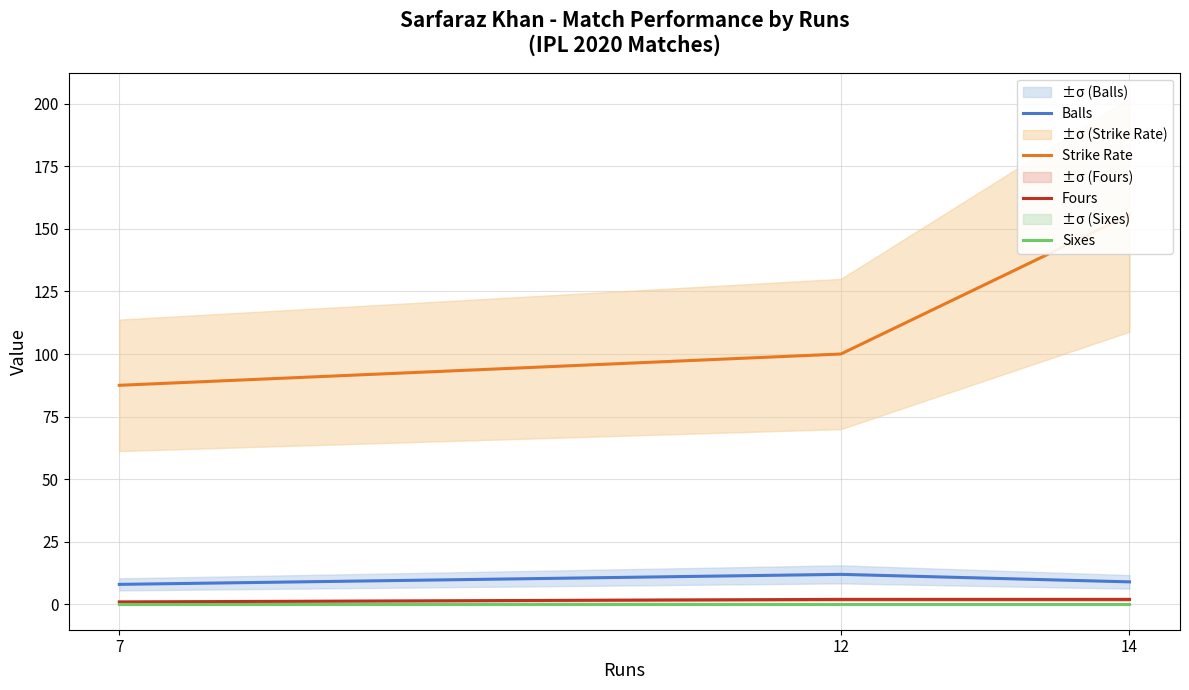

True or false: Fours has a value of 2.6 at 12.

False